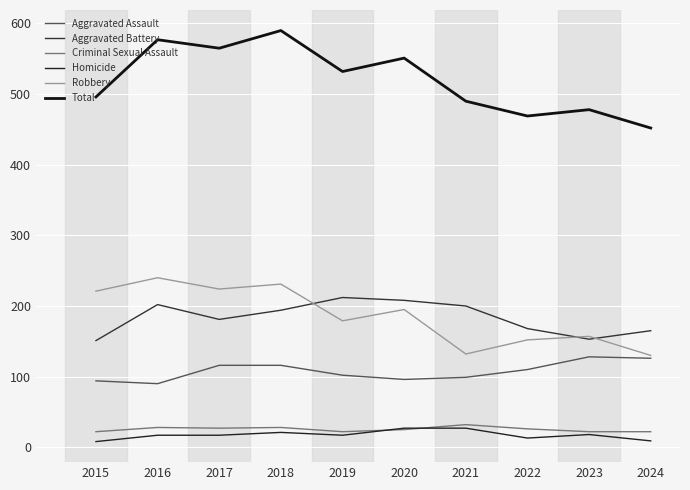

What is the maximum value for Aggravated Battery?

212